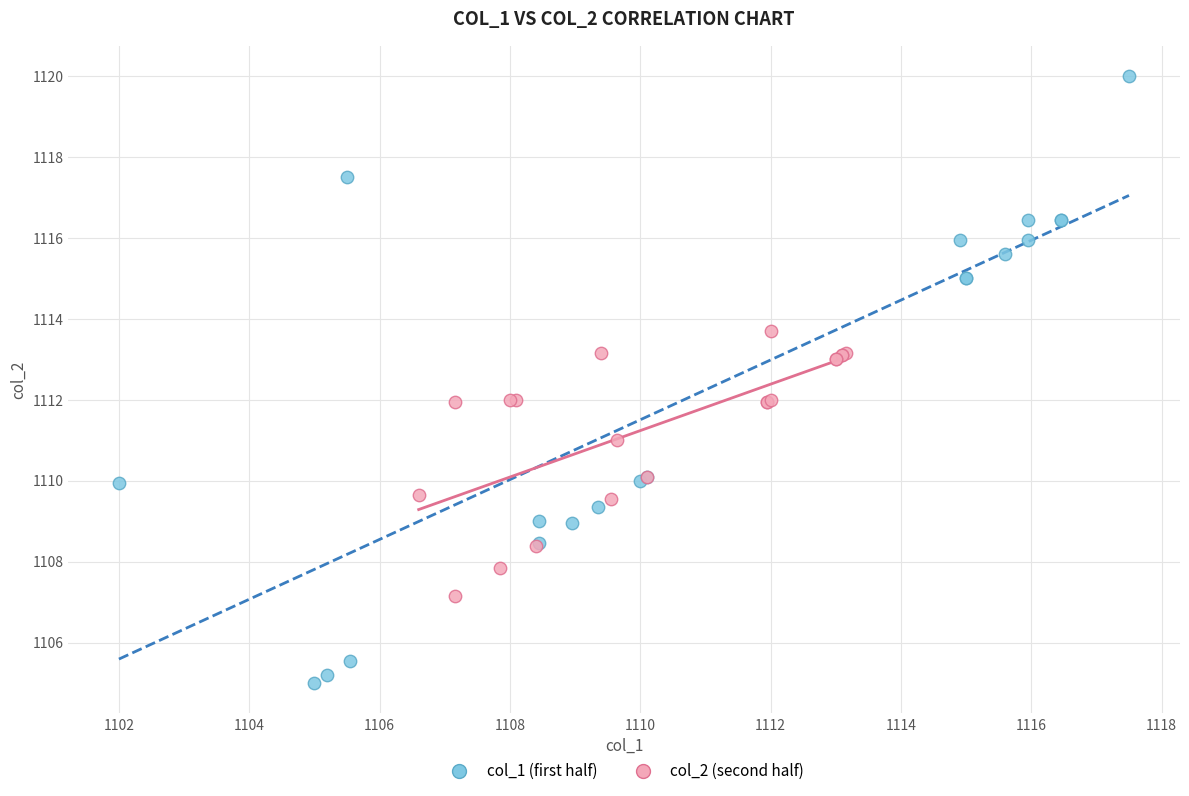

What are all the series names shown in the legend?

col_1 (first half), col_2 (second half)